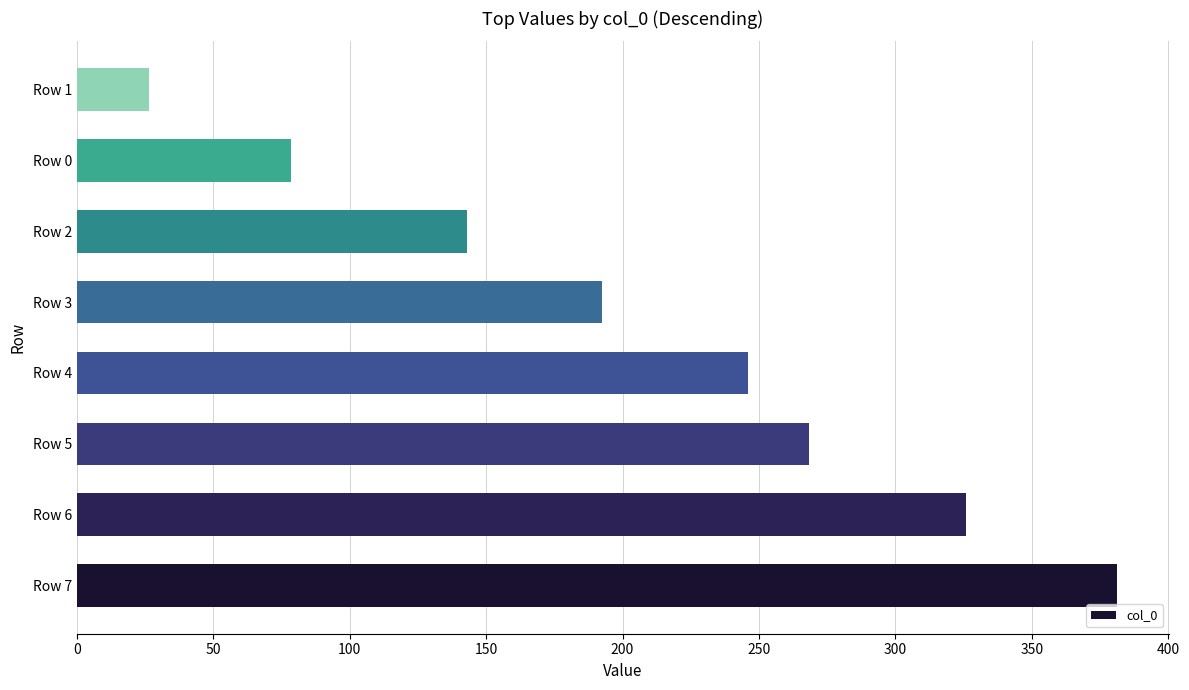

What is the maximum value shown in the chart?

381.2